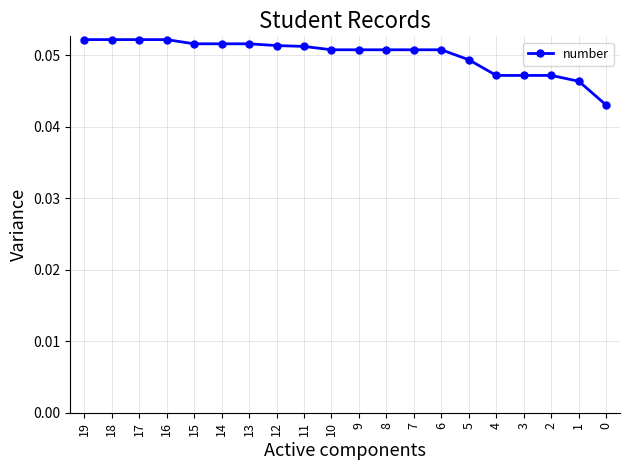

Count the number of categories in the chart.

20